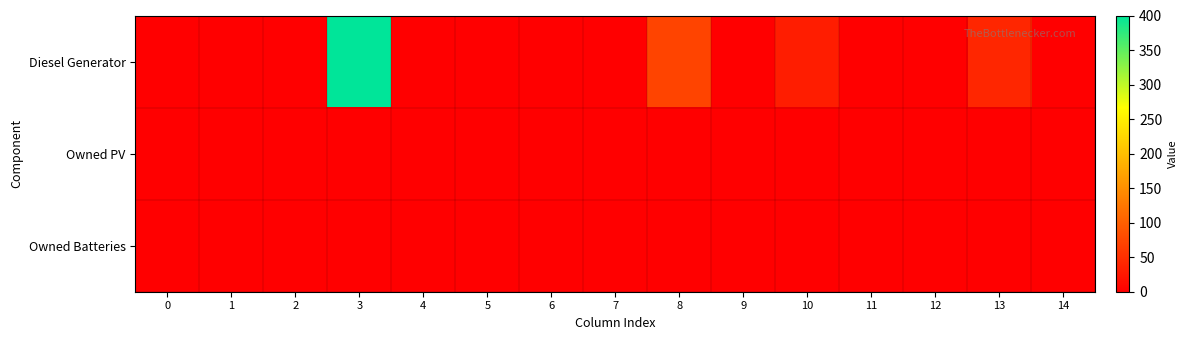

Reading right to left, extract all data points from this chart.

Diesel Generator: 14=0	13=40	12=0	11=0	10=32	9=0	8=72	7=0	6=0	5=0	4=0	3=400	2=0	1=0	0=0
Owned PV: 14=0	13=0	12=0	11=0	10=0	9=0	8=0	7=0	6=0	5=0	4=0	3=0	2=0	1=0	0=0
Owned Batteries: 14=0	13=0	12=0	11=0	10=0	9=0	8=0	7=0	6=0	5=0	4=0	3=0	2=0	1=0	0=0